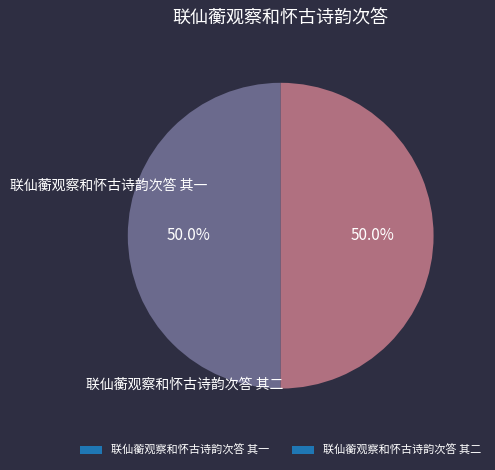

What is the ratio of the value at 联仙蘅观察和怀古诗韵次答 其二 to the value at 联仙蘅观察和怀古诗韵次答 其一?

1.0